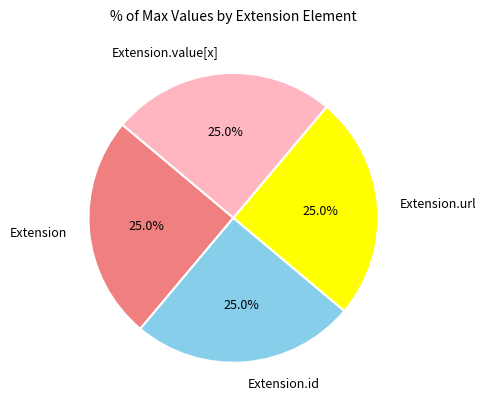

To the nearest percent, what is the average slice percentage?

25%